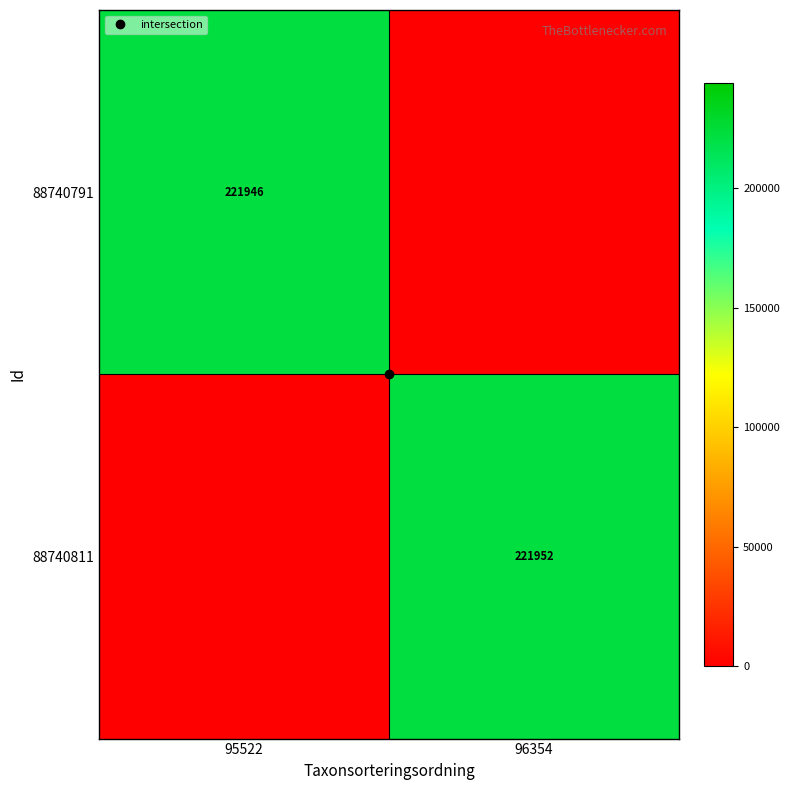

Rank the series at 95522 from lowest to highest value.

88740811, 88740791